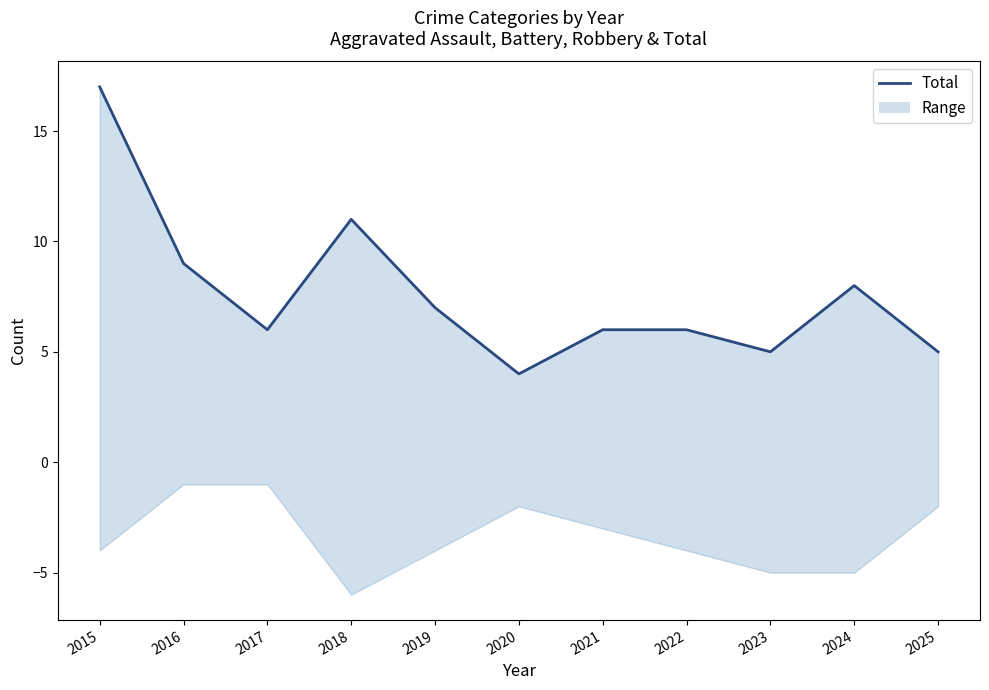

Reading left to right, extract all data points from this chart.

2015=17	2016=9	2017=6	2018=11	2019=7	2020=4	2021=6	2022=6	2023=5	2024=8	2025=5